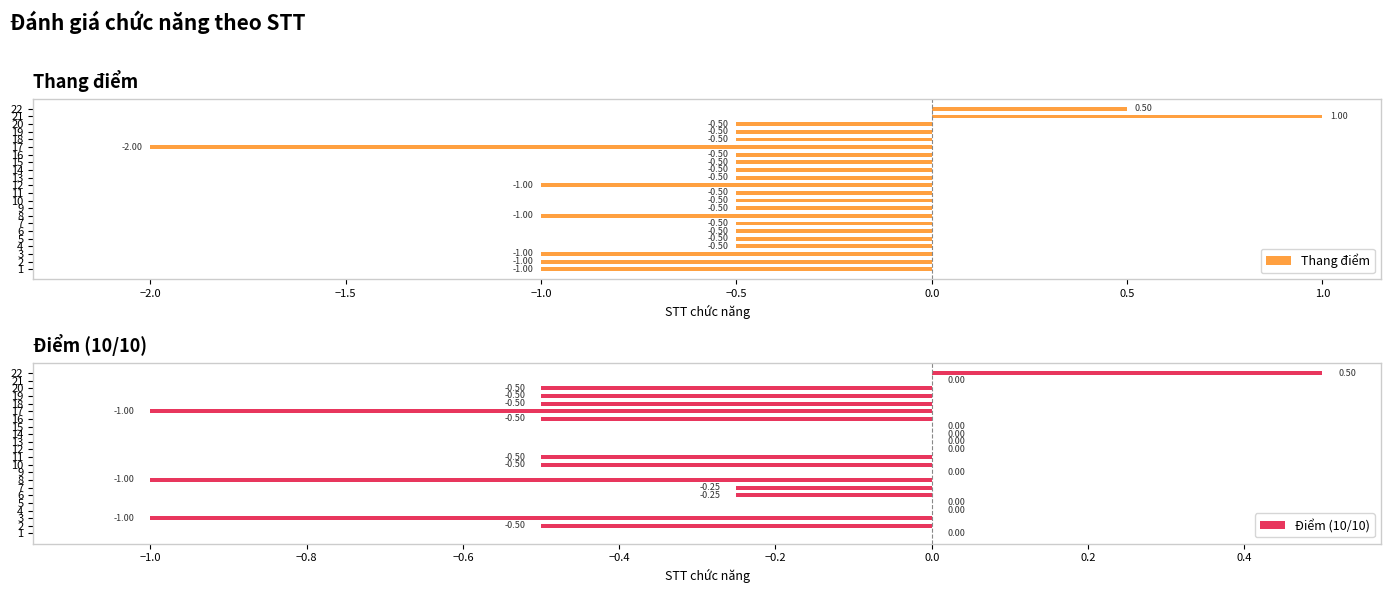

How many categories are shown in the chart?

22